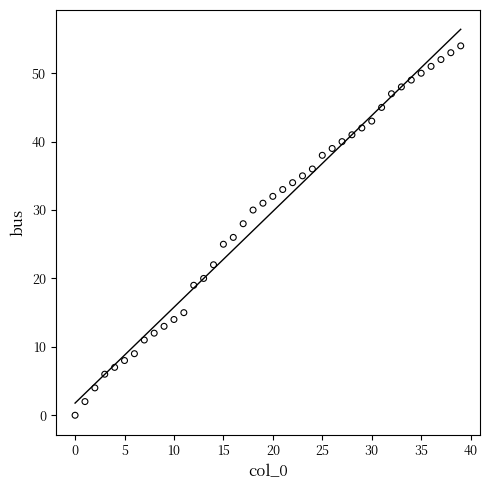

What is the range of Y values (max minus min)?

54